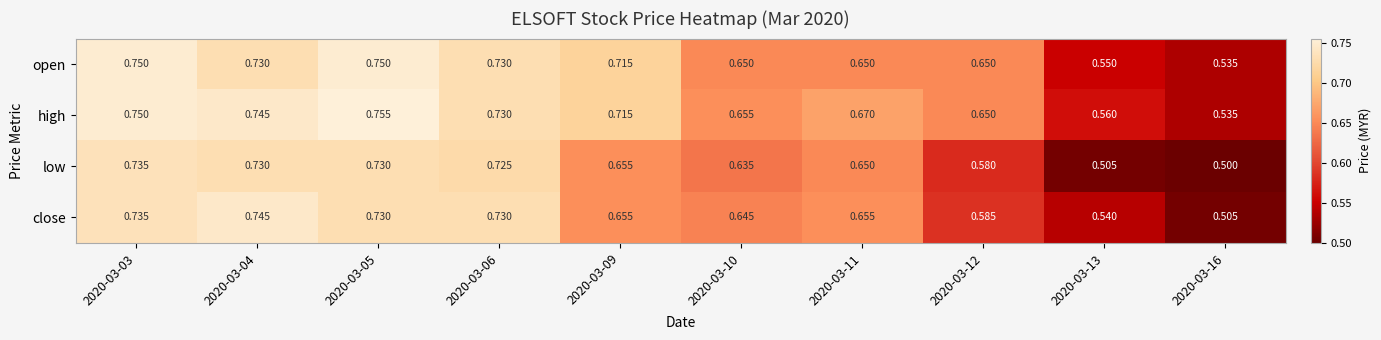

Which series changed the most between 2020-03-05 and 2020-03-11?

open